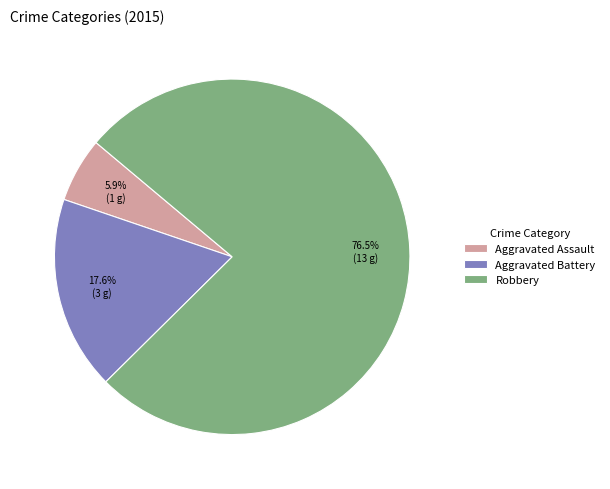

The Robbery slice represents 88% of the pie. True or false?

False